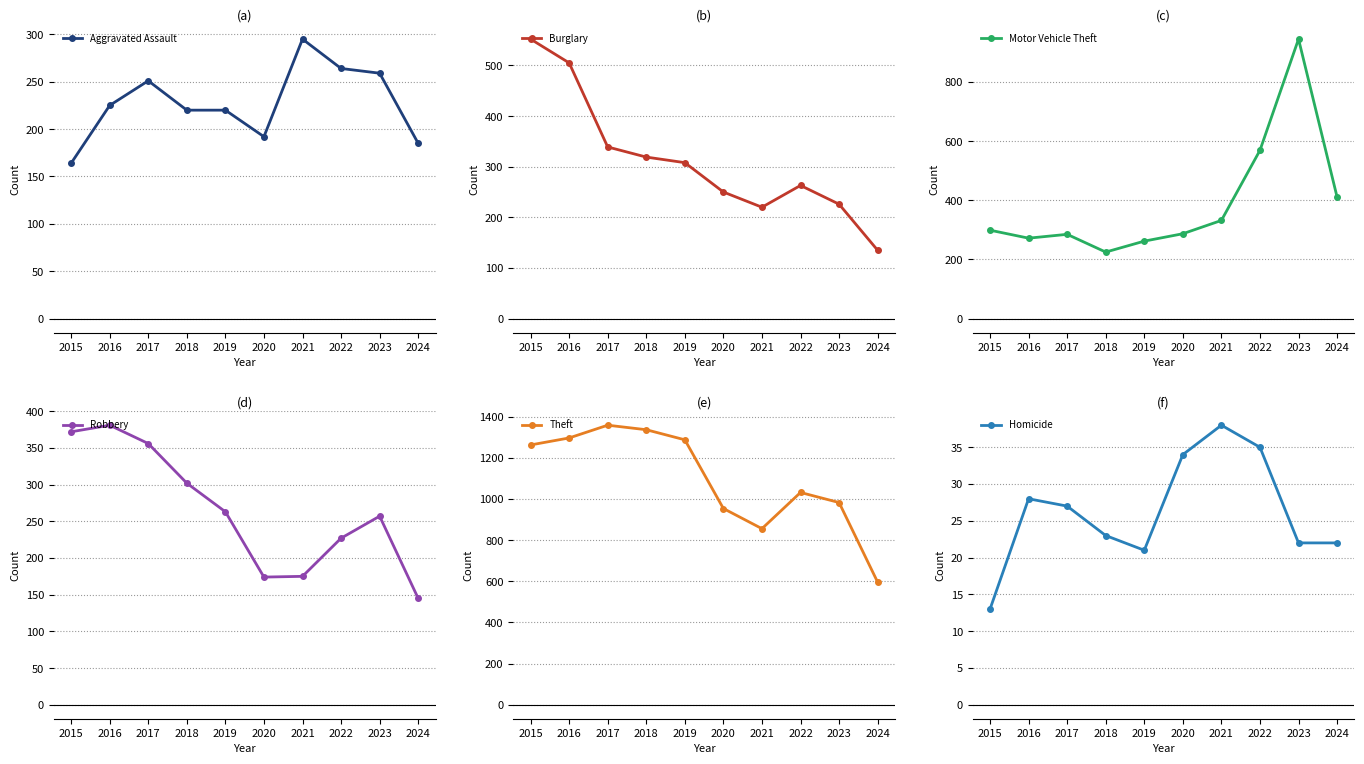

What is the value of the Homicide point at the 4th from the left?

23